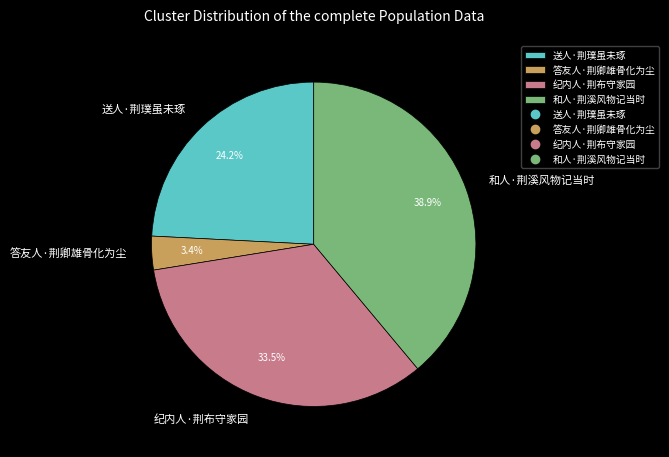

Is it true that 答友人·荆卿雄骨化为尘 is 11% of the pie?

False